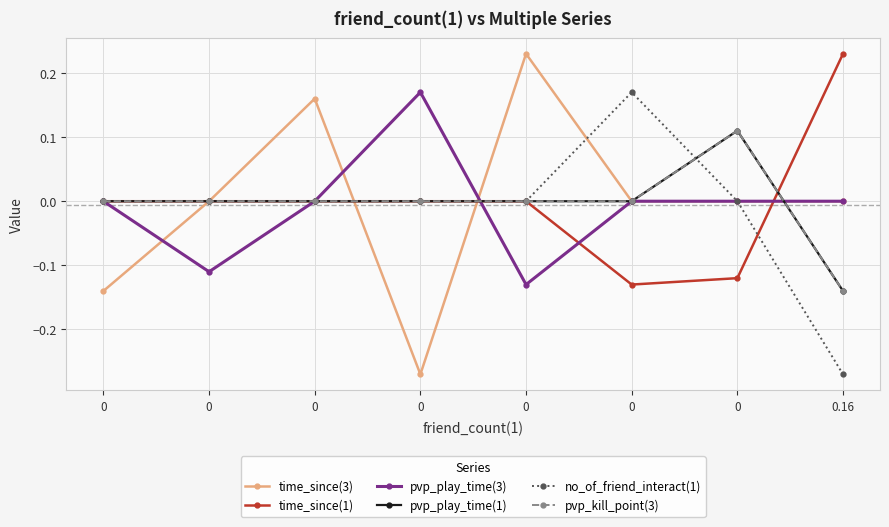

Where do pvp_play_time(3) and no_of_friend_interact(1) first cross each other?

0 and 0